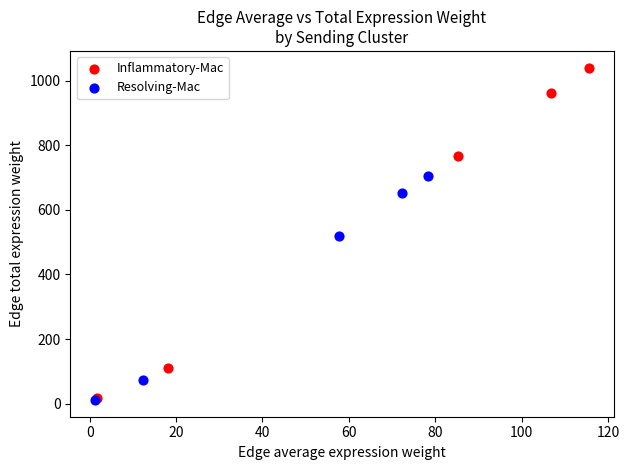

Which series contains the highest Y value?

Inflammatory-Mac